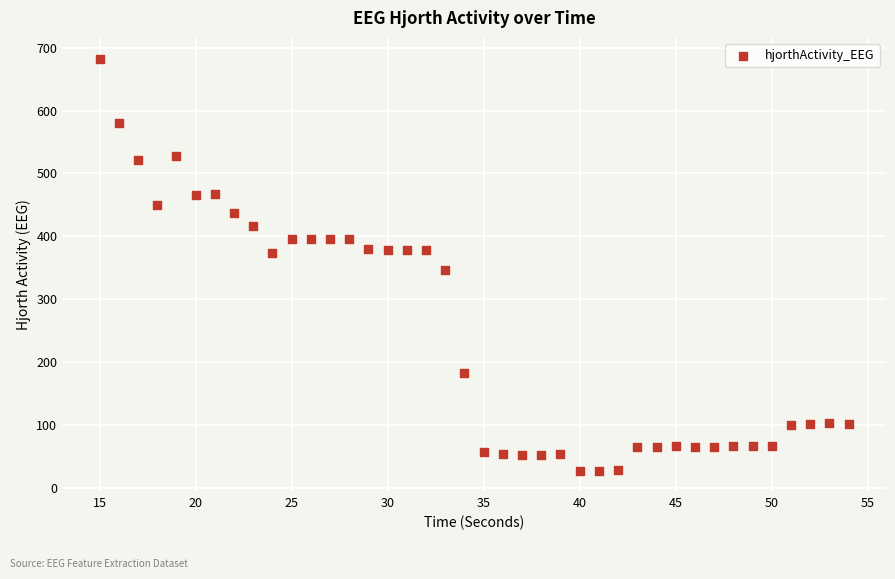

What is the range of Y values (max minus min)?

656.7